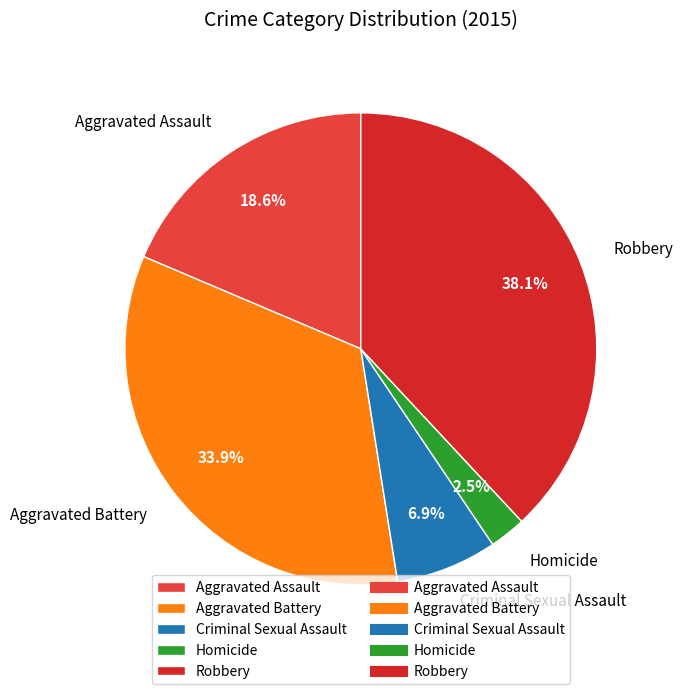

What percentage is the Robbery slice, to the nearest percent?

38%